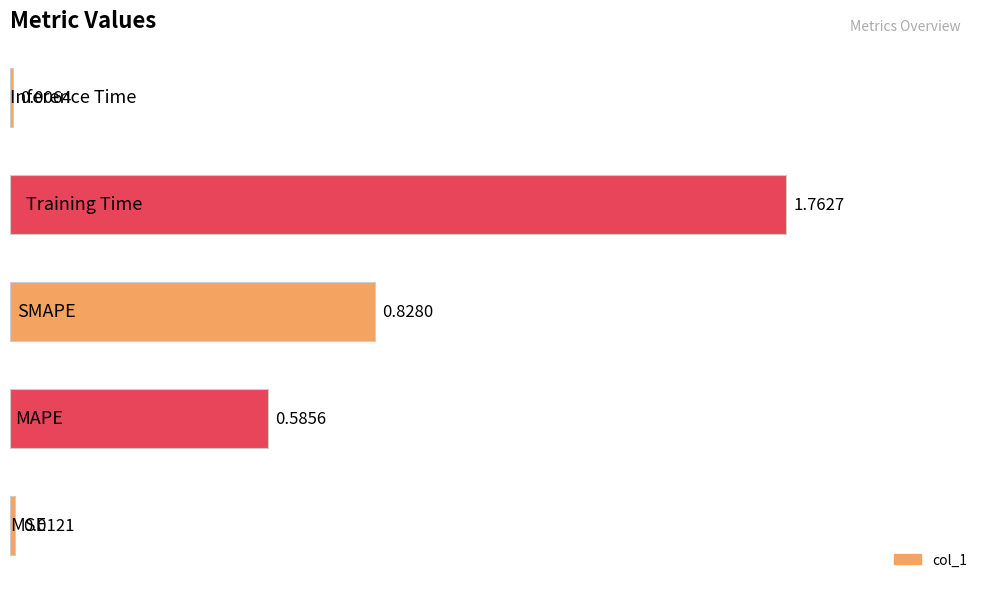

What is the sum of all values?

3.2